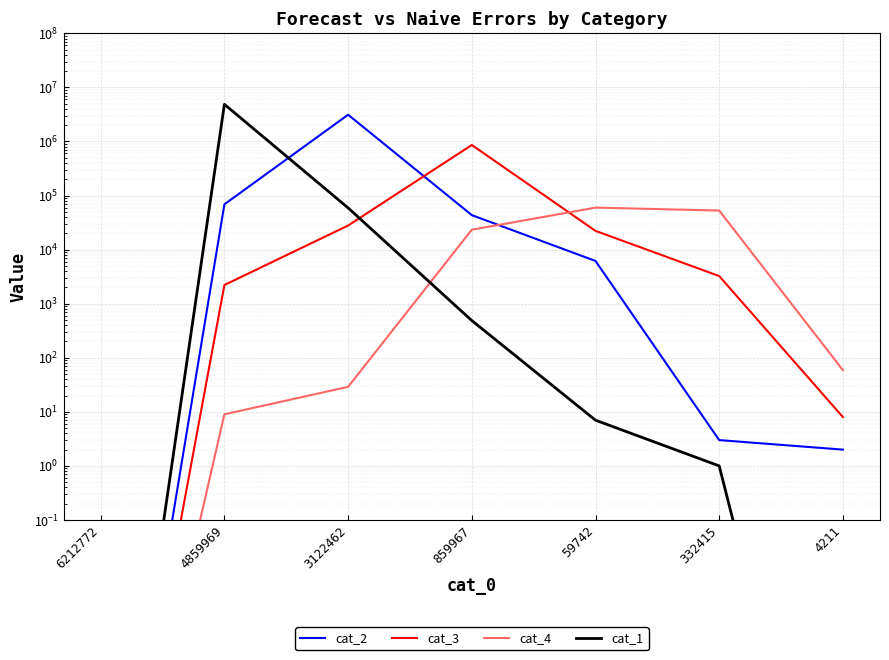

What is the label of the 2nd point from the left?

4859969